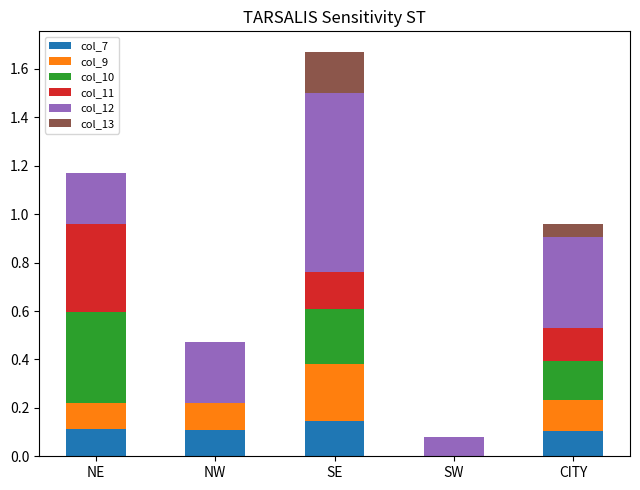

At which category is the sum across all series the highest?

SE